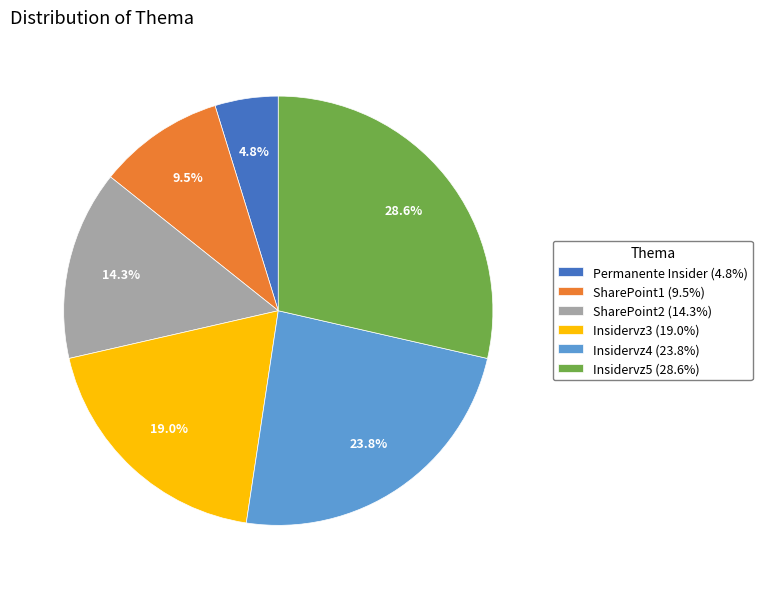

Between Permanente Insider and SharePoint1, which is larger?

SharePoint1